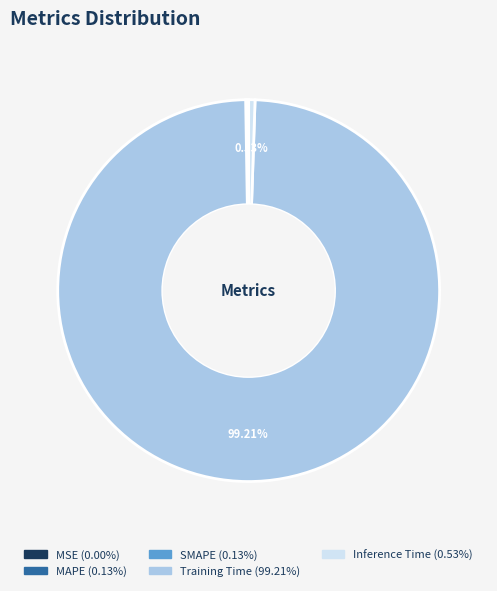

To the nearest percent, what is the difference between the largest and smallest slice percentages?

99%